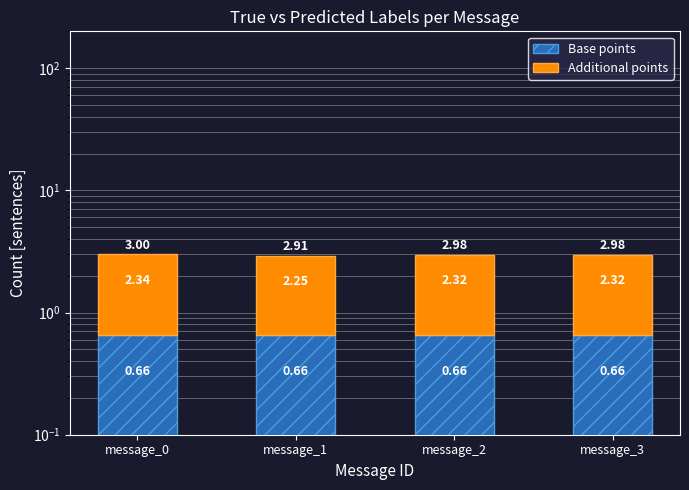

Which category has the highest value in the Base points series?

message_0